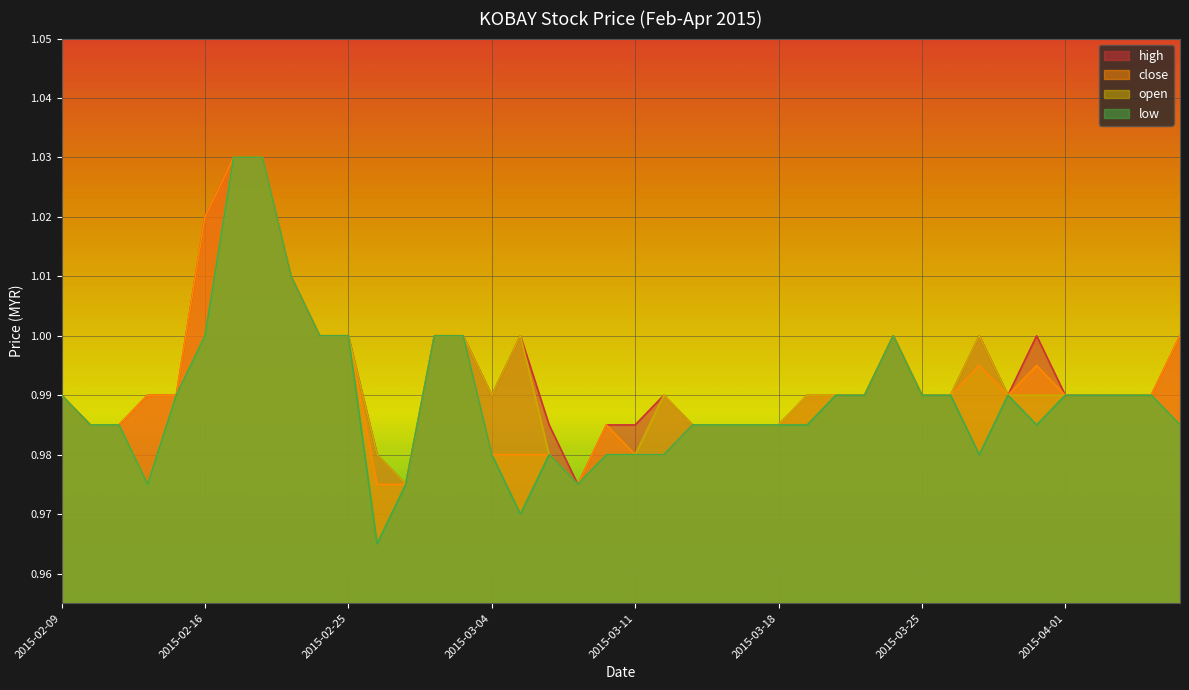

The value of open at 2015-03-30 is 0.6. True or false?

False